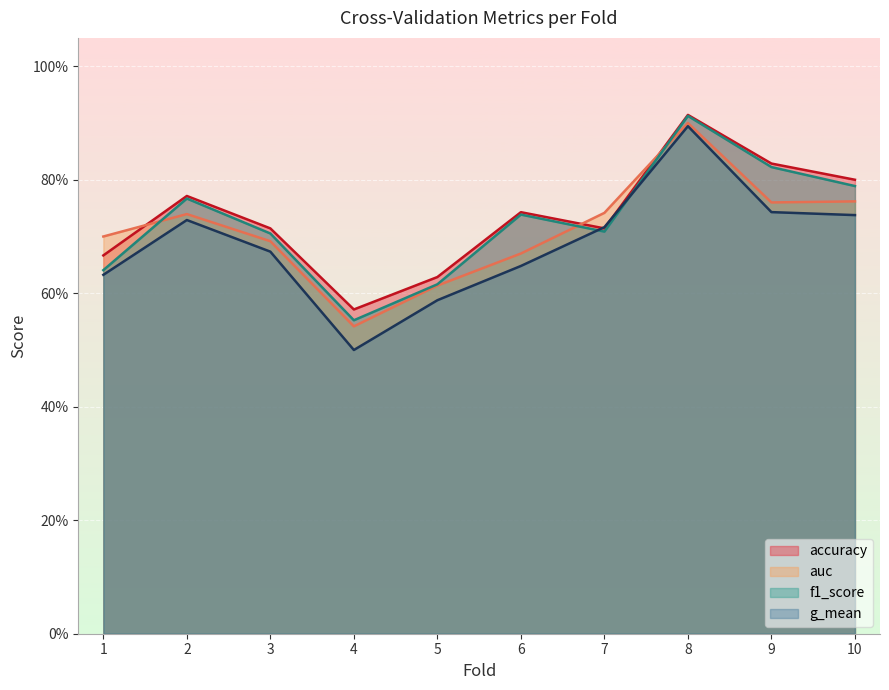

What is the maximum value shown in the chart?

0.9